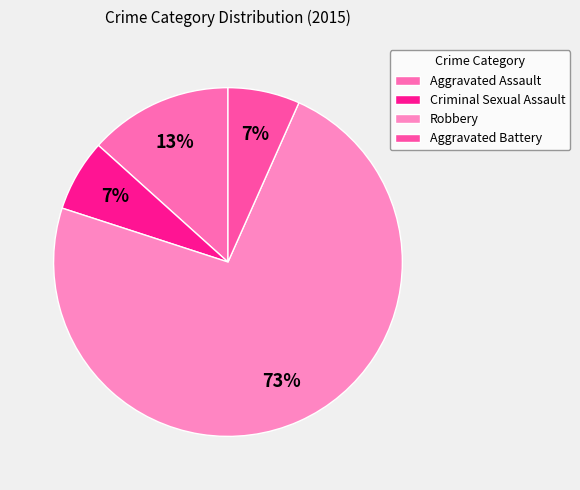

Which category has the smallest portion of the pie?

Criminal Sexual Assault